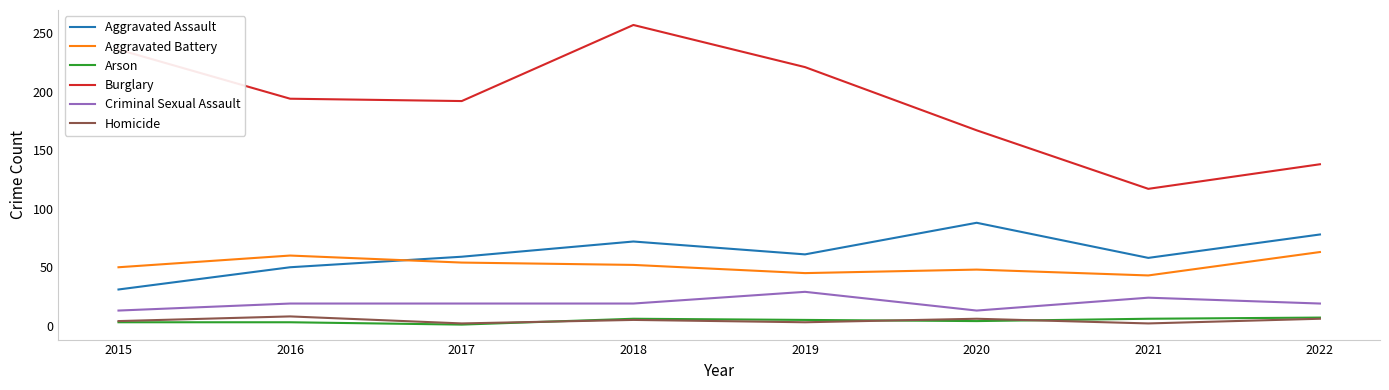

True or false: Criminal Sexual Assault and Homicide cross at least once.

False